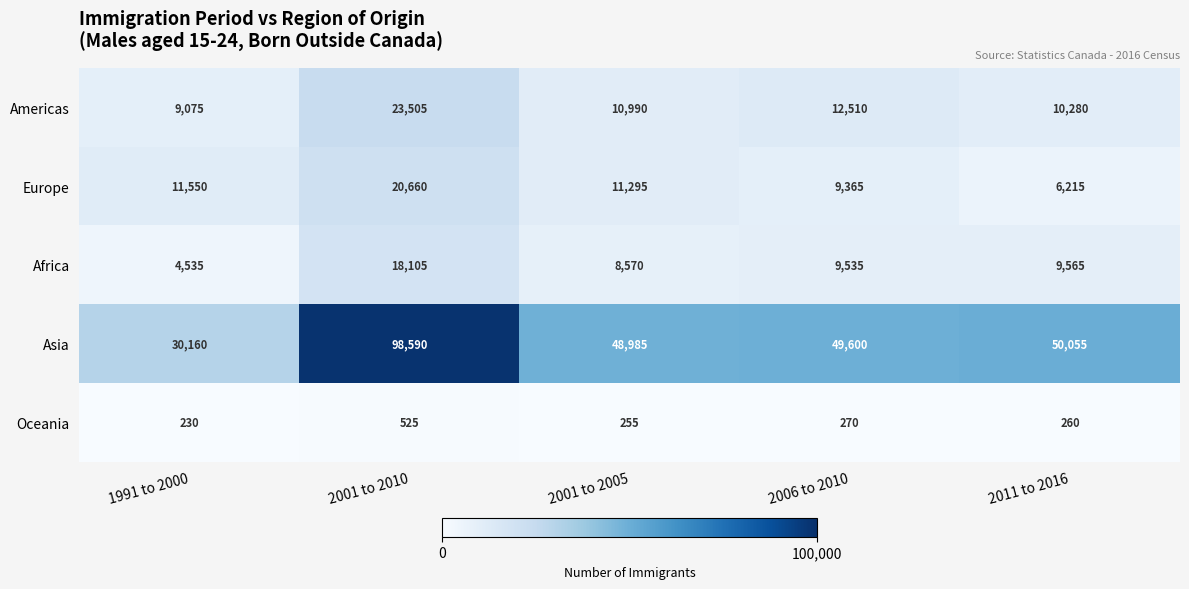

How many data points does each series have?

5